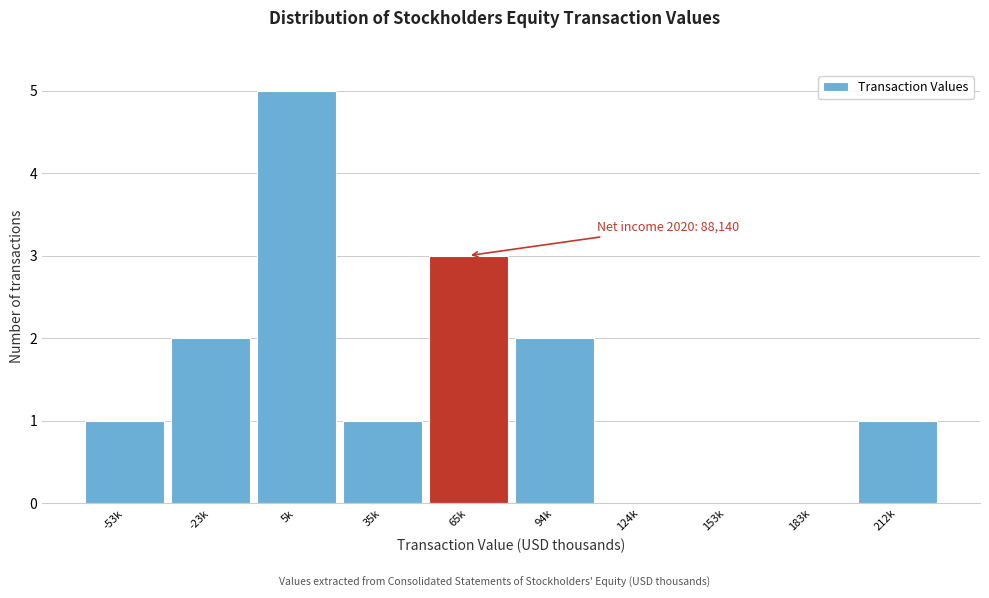

Reading left to right, list all the values displayed in this chart.

-53k=1	-23k=2	5k=5	35k=1	65k=3	94k=2	124k=0	153k=0	183k=0	212k=1